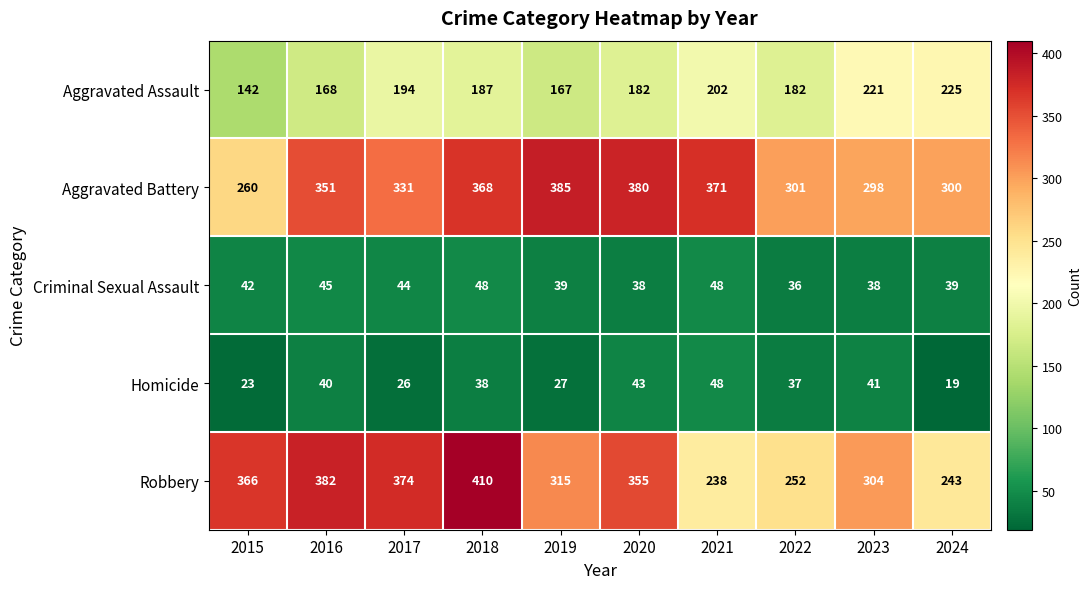

Is the value of Criminal Sexual Assault at 2016 greater than the value of Aggravated Battery at 2019?

No